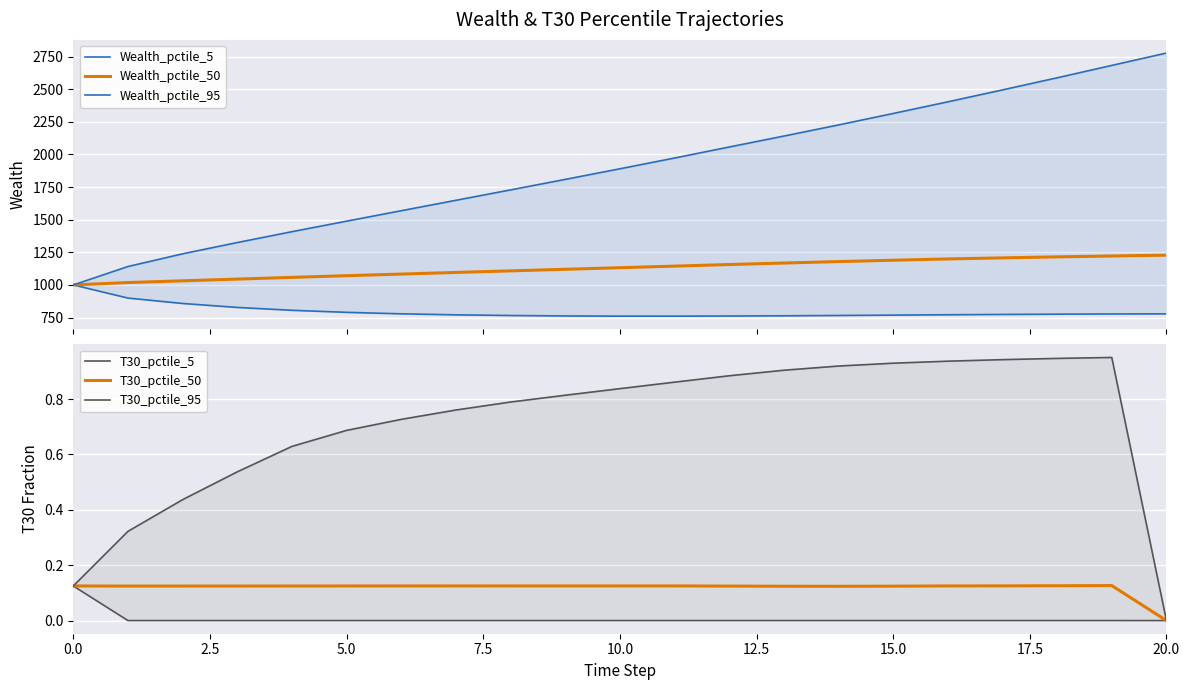

What is the average value of the T30_pctile_50 series?

0.1